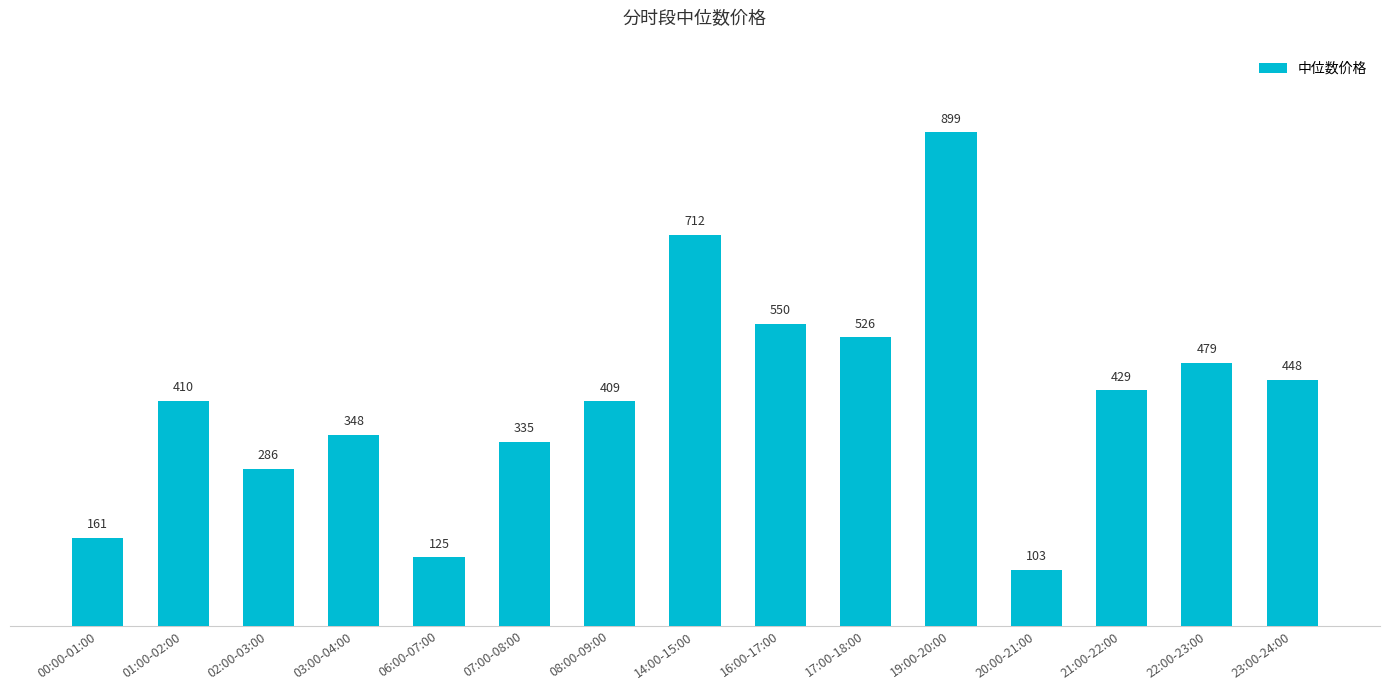

Approximately how many times larger is the value at 03:00-04:00 compared to 07:00-08:00?

1.0